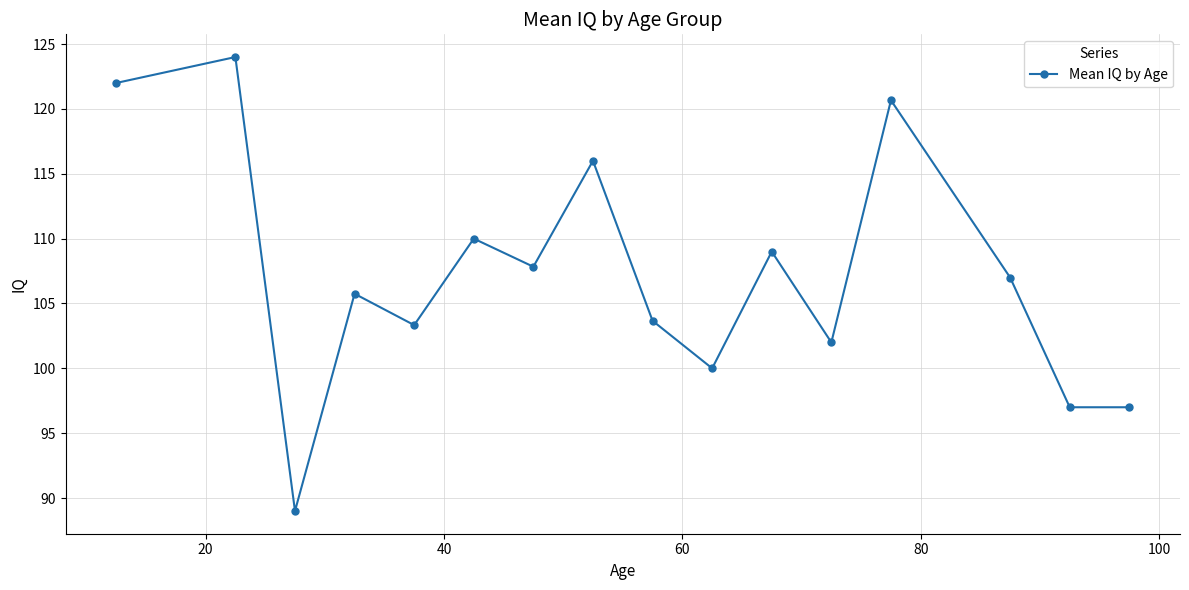

What is the average value?

107.1